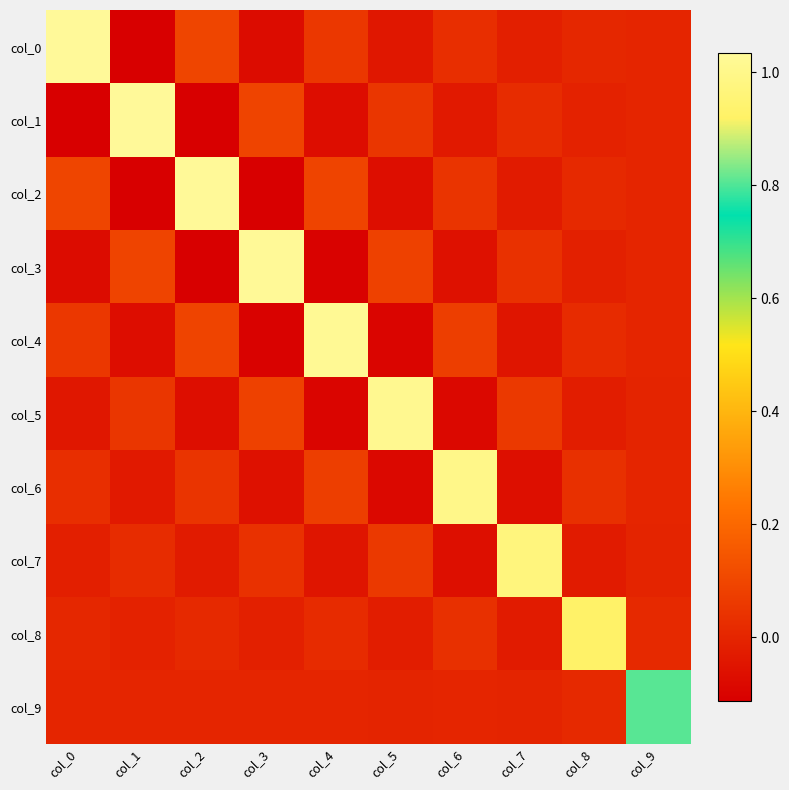

Rank the series by their maximum value, from lowest to highest.

col_9, col_8, col_7, col_6, col_5, col_4, col_3, col_2, col_1, col_0